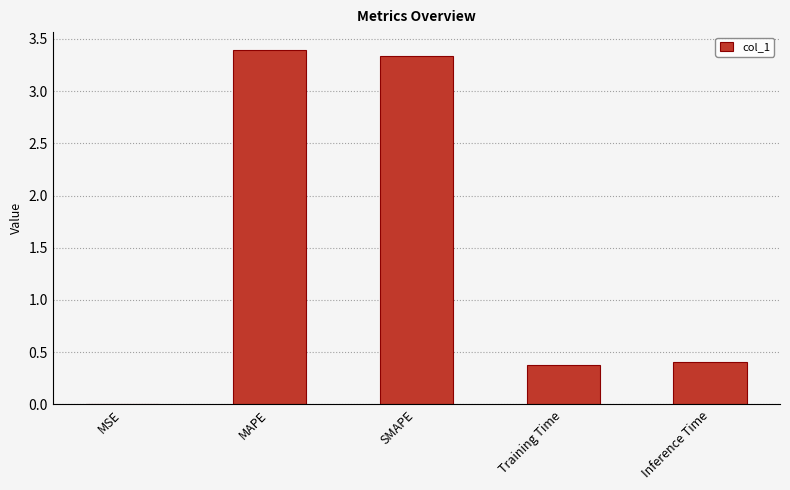

What is the approximate value at Inference Time?

0.4